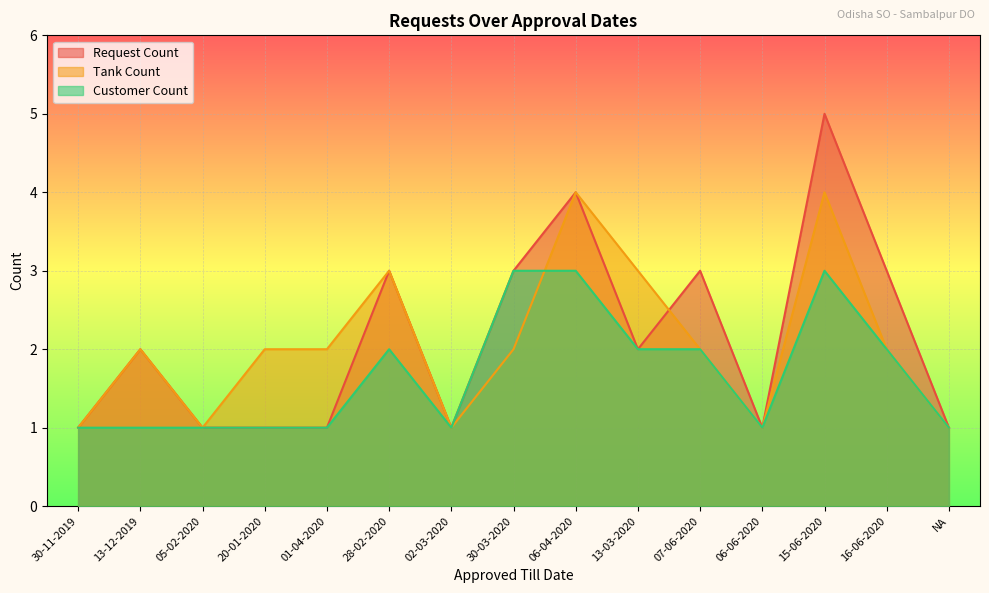

In Customer Count, how many points are lower than both neighbors (excluding endpoints)?

2